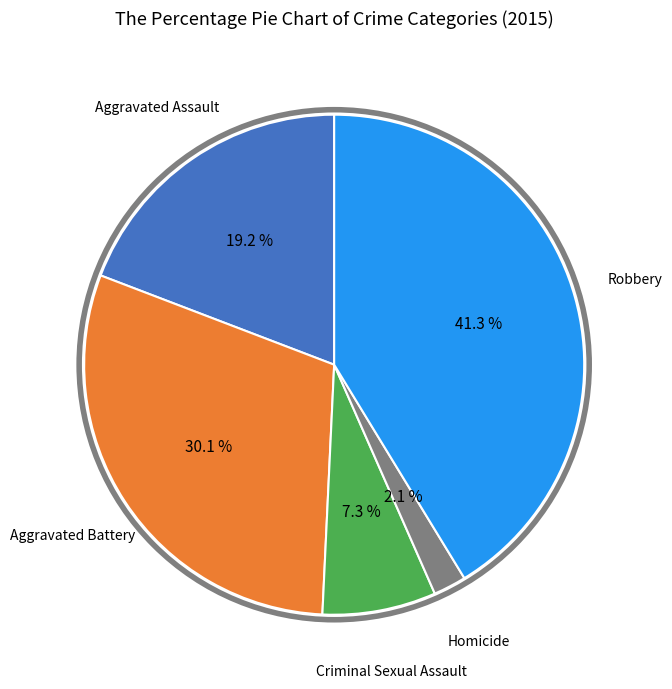

Is there any slice that represents more than half of the pie?

No